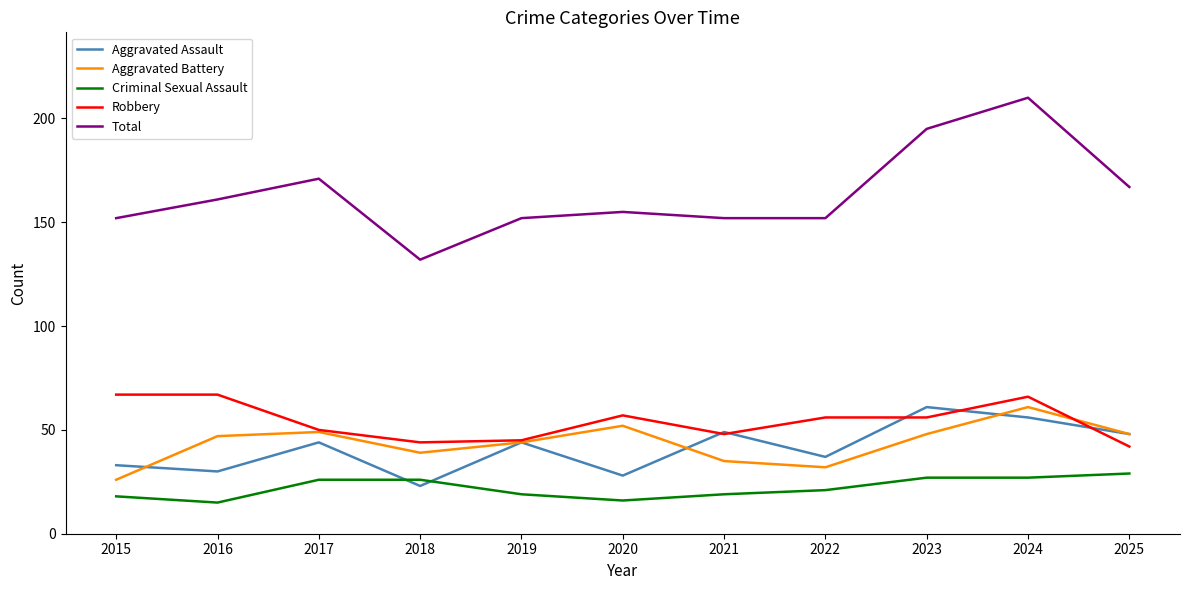

True or false: Aggravated Battery and Criminal Sexual Assault cross at least once.

False